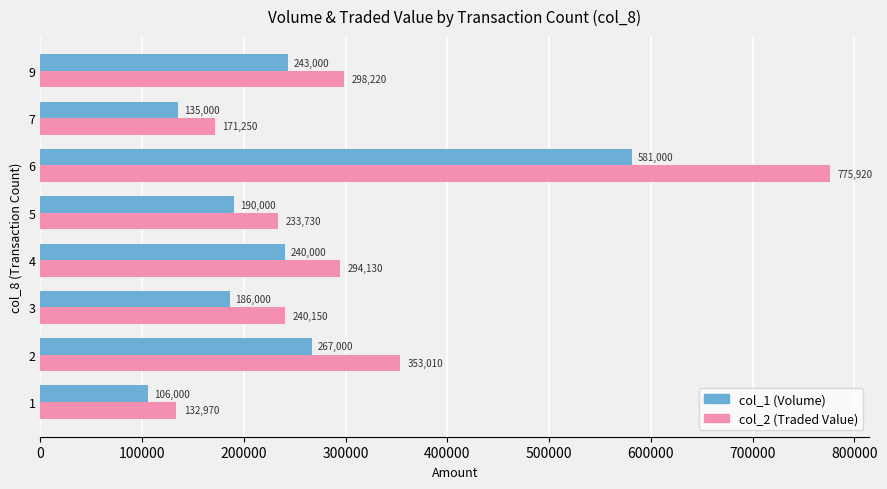

Rank the series by their average value, from highest to lowest.

col_2 (Traded Value), col_1 (Volume)